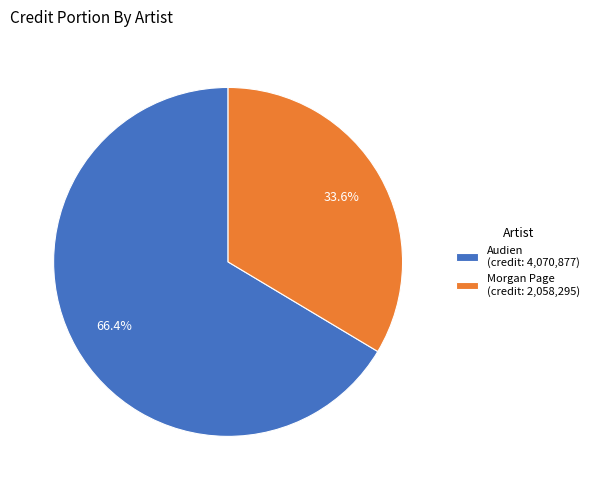

What is the total percentage of Audien (credit: 4,070,877) and Morgan Page (credit: 2,058,295)?

100.0%